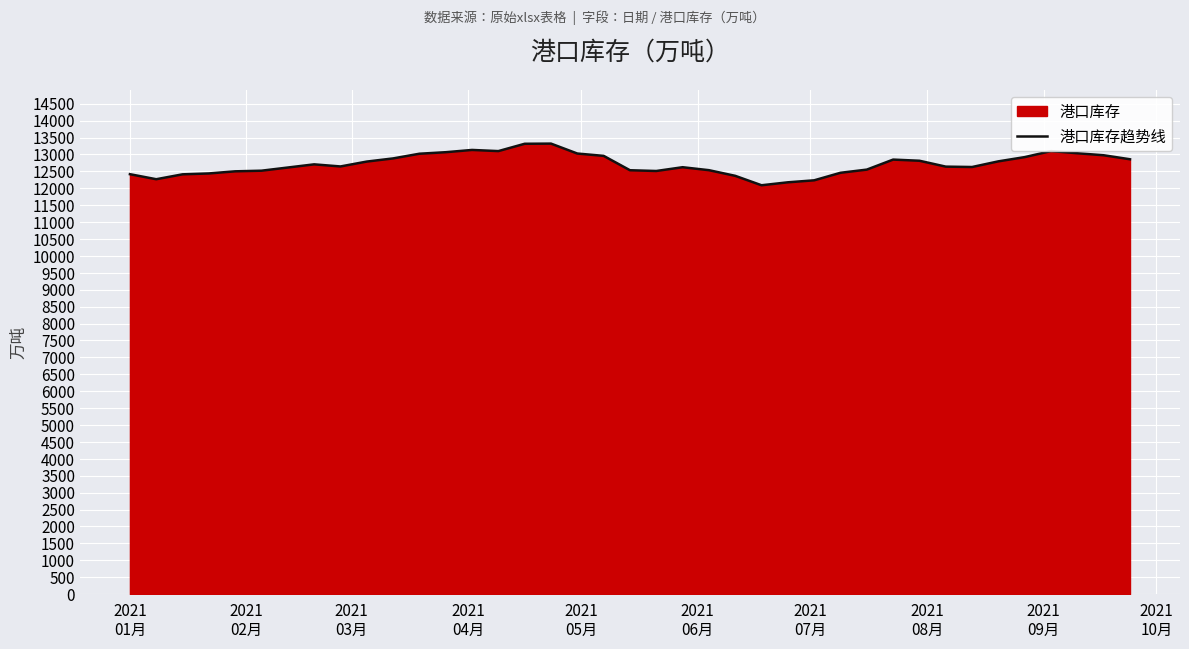

How many lines are shown in the chart?

1